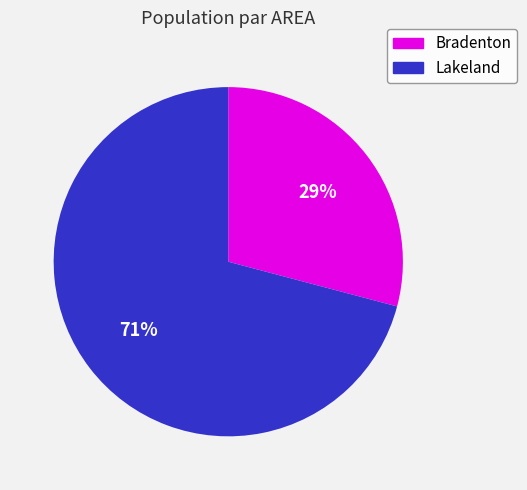

To the nearest percent, what is the combined percentage of Bradenton and Lakeland?

100%